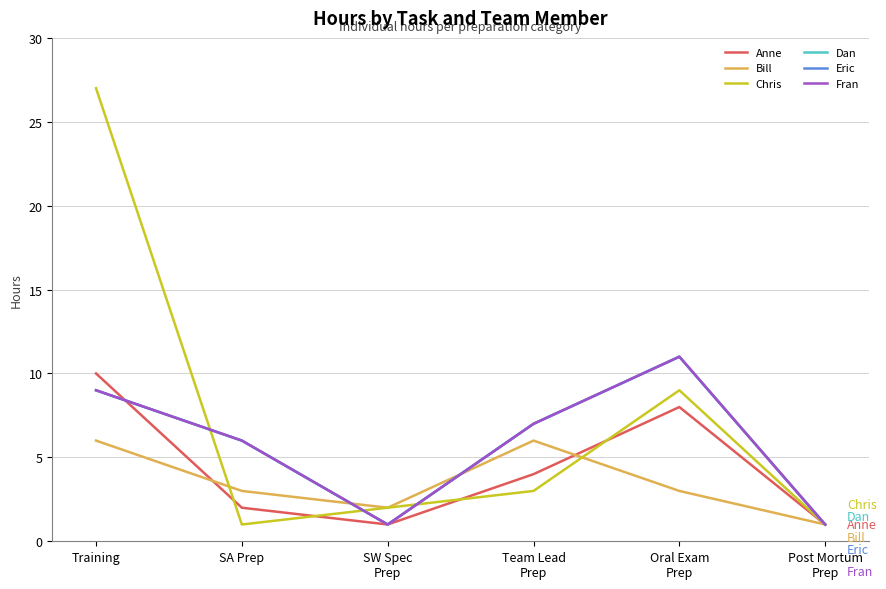

At which category does Dan reach its first local peak?

Oral Exam
Prep